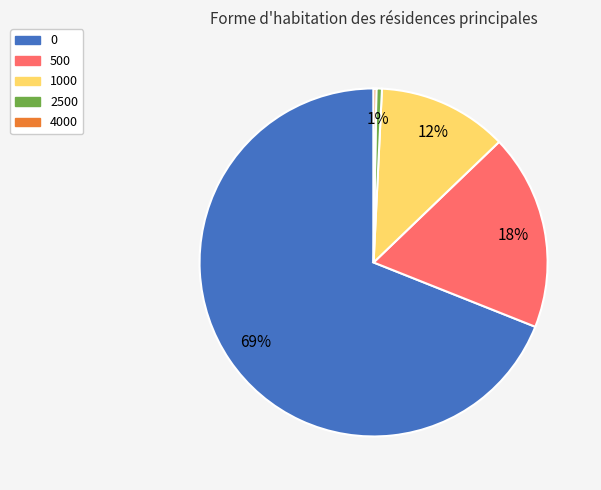

Is 2500 the majority of the pie?

No